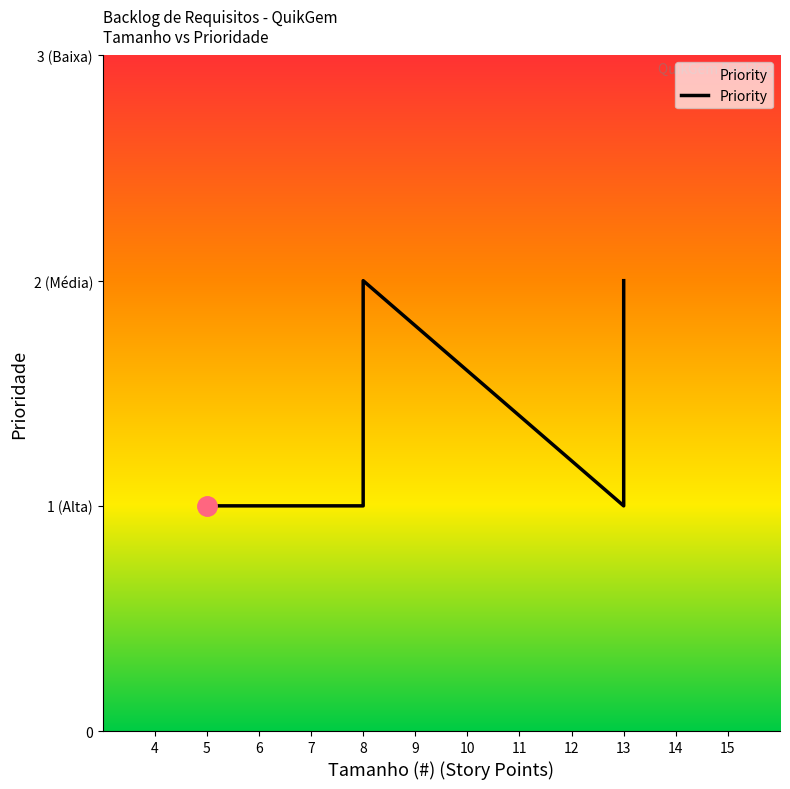

What is the change in value from RF-03(8) to RF-09(8)?

+1